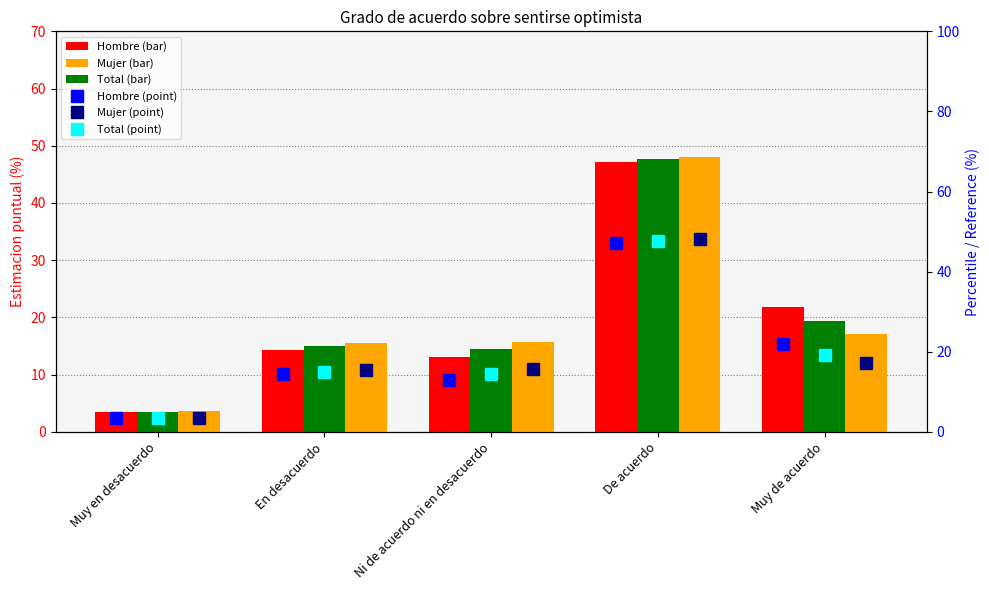

True or false: Mujer has a value of 3.6 at Muy en desacuerdo.

True